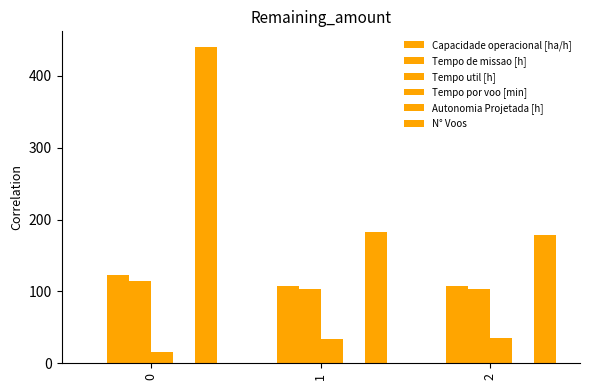

What is the difference between the second highest and minimum values in the N° Voos series?

4.0